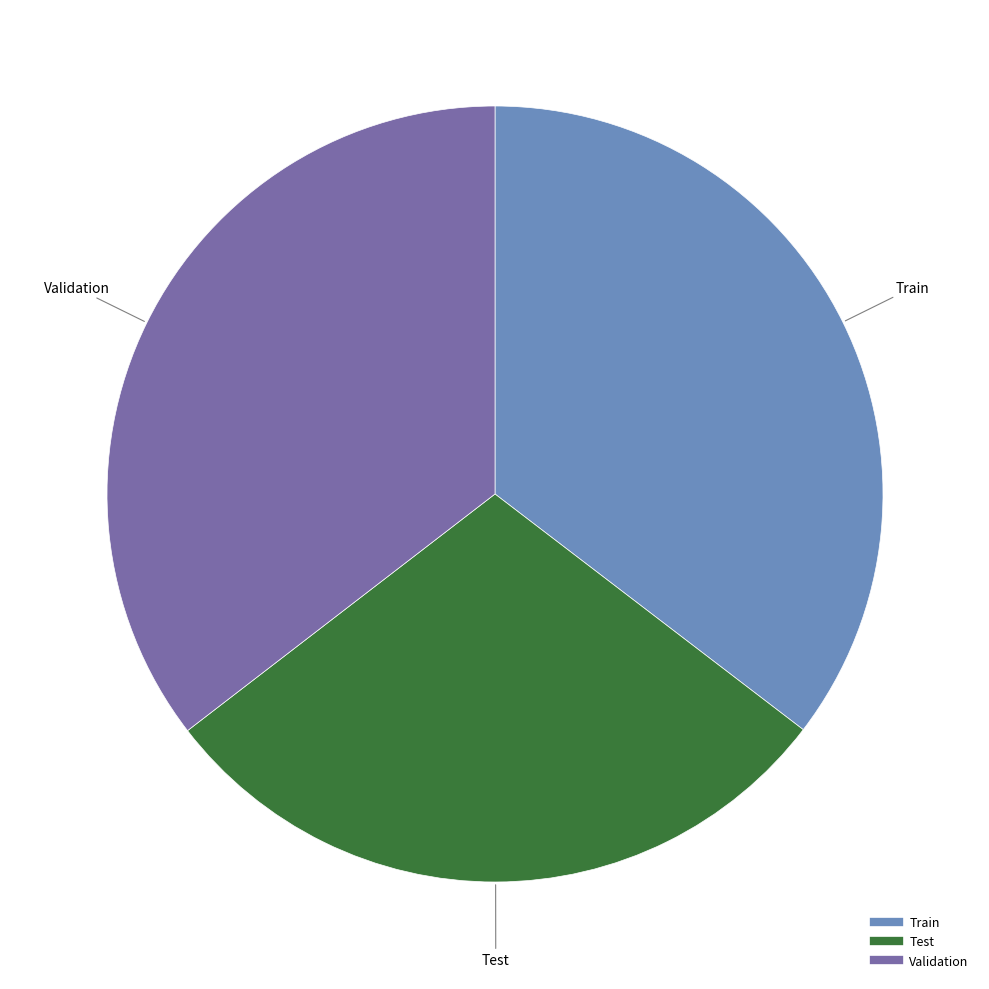

Is there any slice that represents more than half of the pie?

No